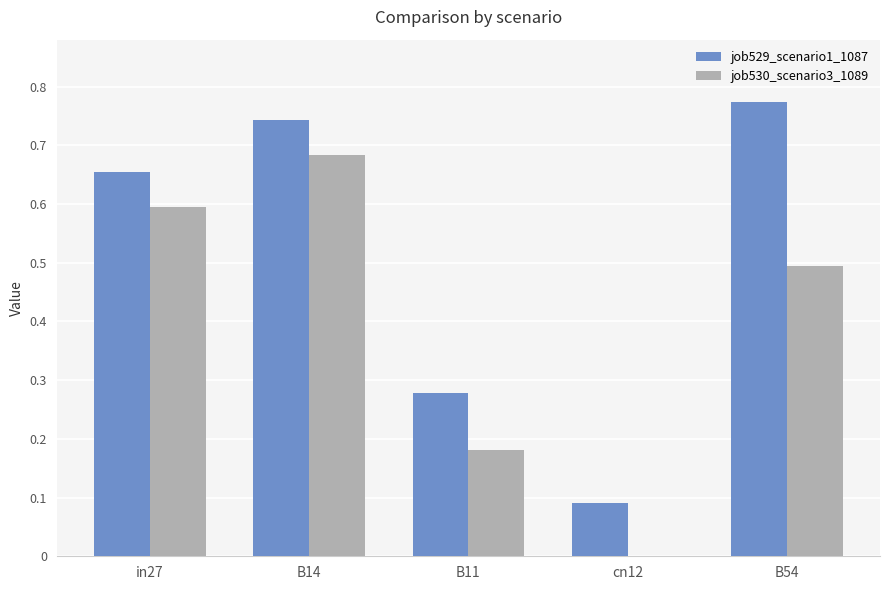

Which series changed the most between in27 and cn12?

job530_scenario3_1089